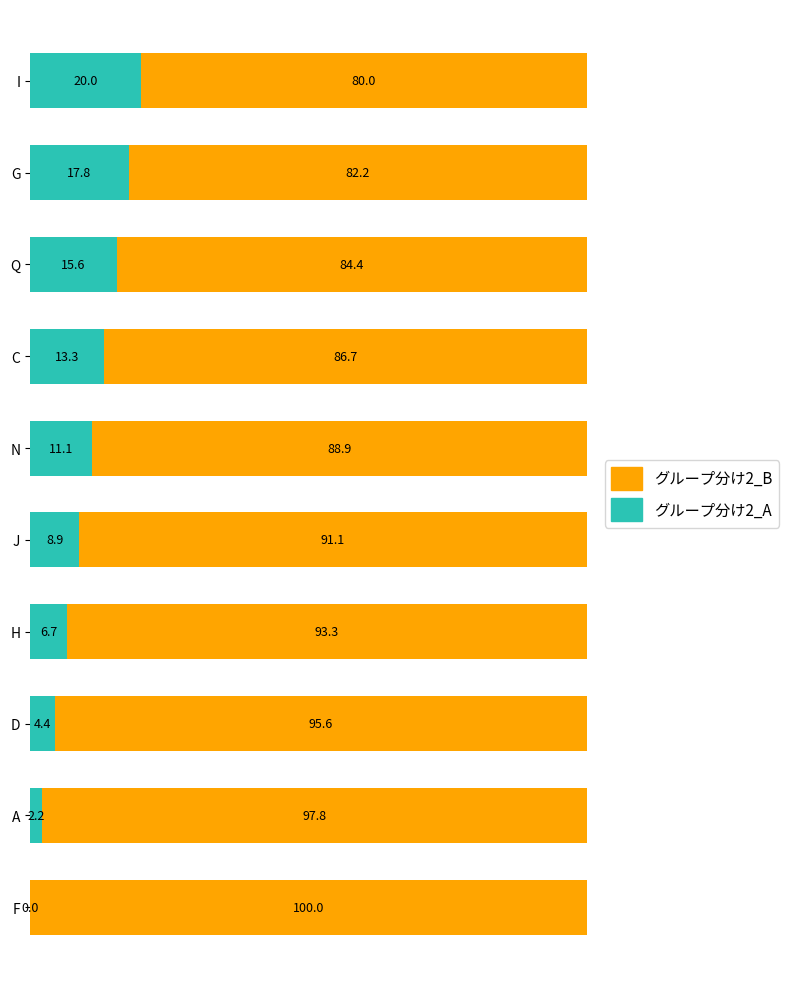

How many values in グループ分け2_A are above zero?

9